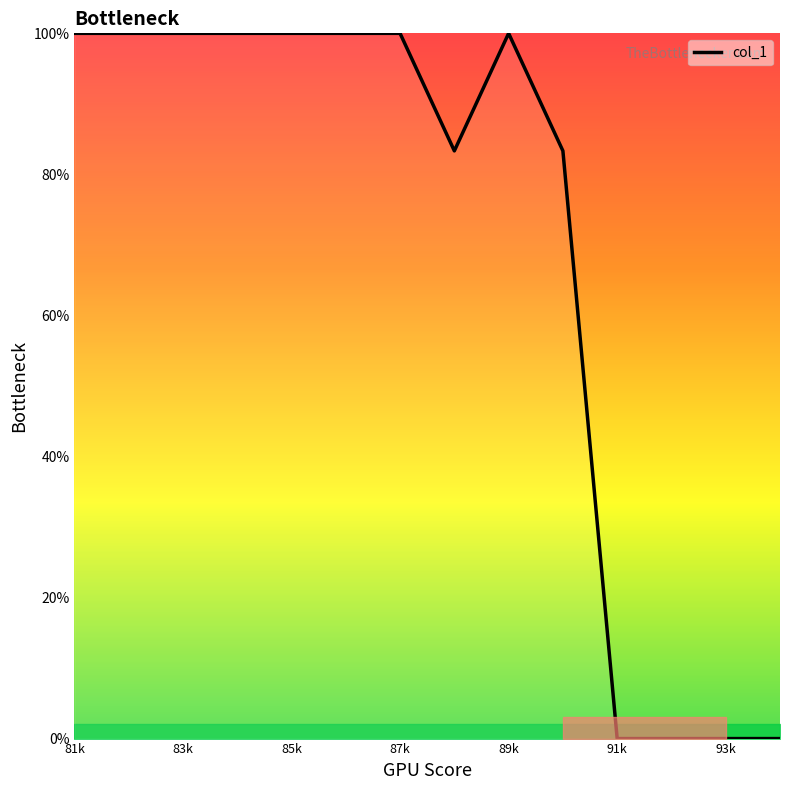

What is the greatest value displayed?

100.0